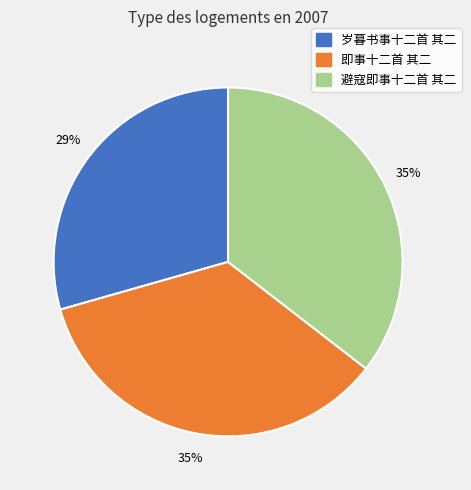

To the nearest percent, what is the difference between the largest and smallest slice percentages?

6%